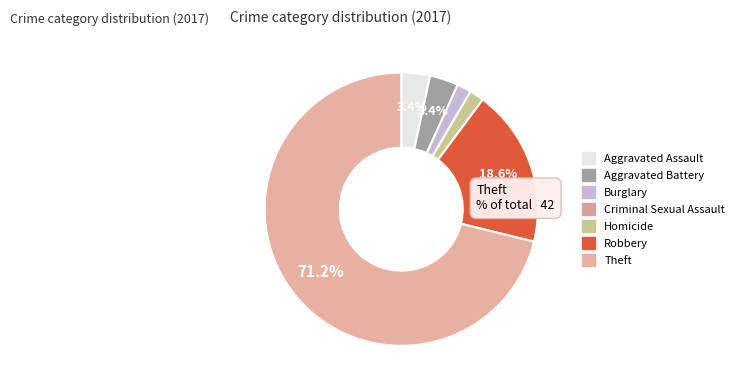

How many slices are in this pie chart?

7